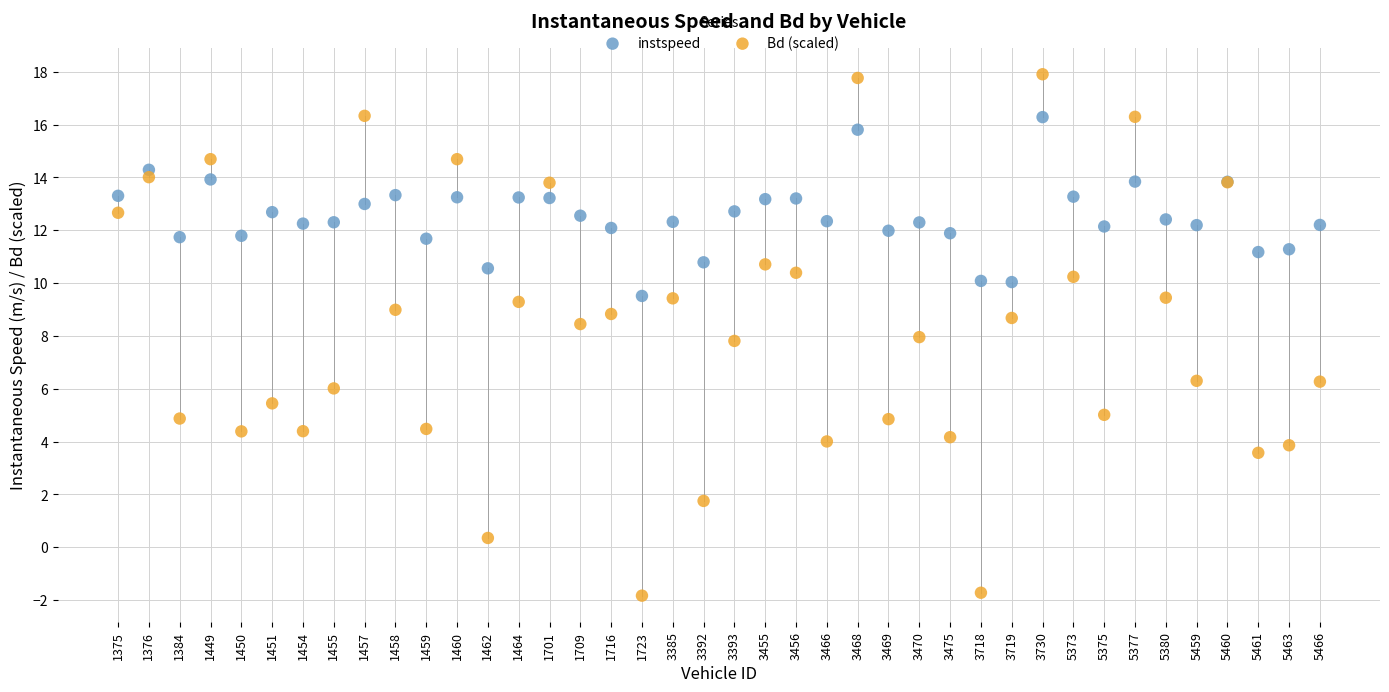

Which series has the widest spread of Y values?

Bd (scaled)